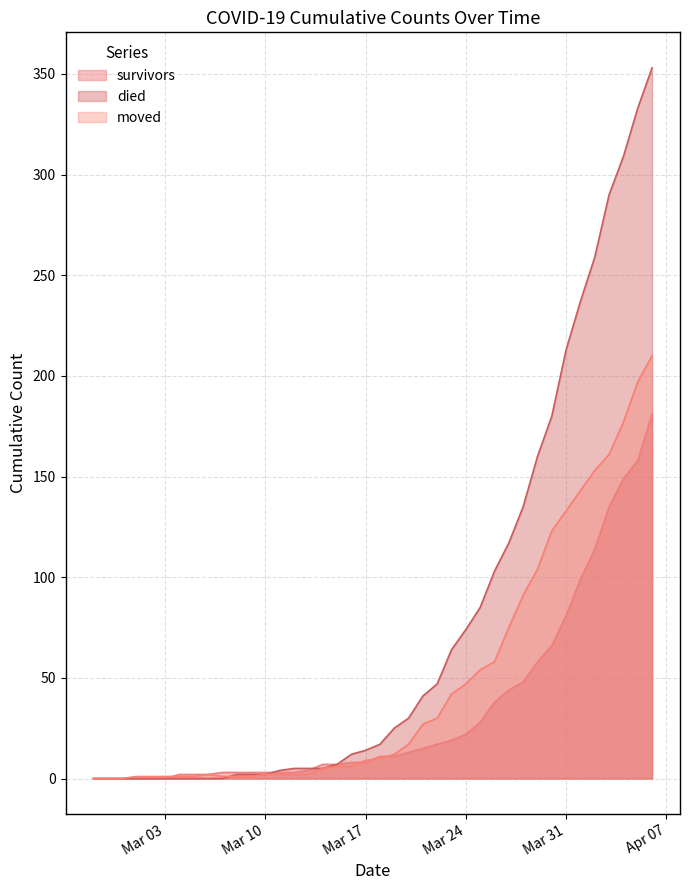

Reading left to right, what are all the values shown in this chart?

survivors: 0	0	0	0	0	0	2	2	2	3	3	3	3	3	3	4	7	7	8	8	11	11	13	15	17	19	22	28	38	44	48	58	66	81	99	114	135	149	158	181
died: 0	0	0	0	0	0	0	0	0	0	2	2	2	4	5	5	5	7	12	14	17	25	30	41	47	64	74	85	103	117	135	160	180	213	237	259	290	309	333	353
moved: 0	0	0	1	1	1	1	1	2	1	1	1	2	2	2	2	5	6	6	9	10	12	17	27	30	42	47	54	58	75	91	104	123	133	143	153	161	177	197	210